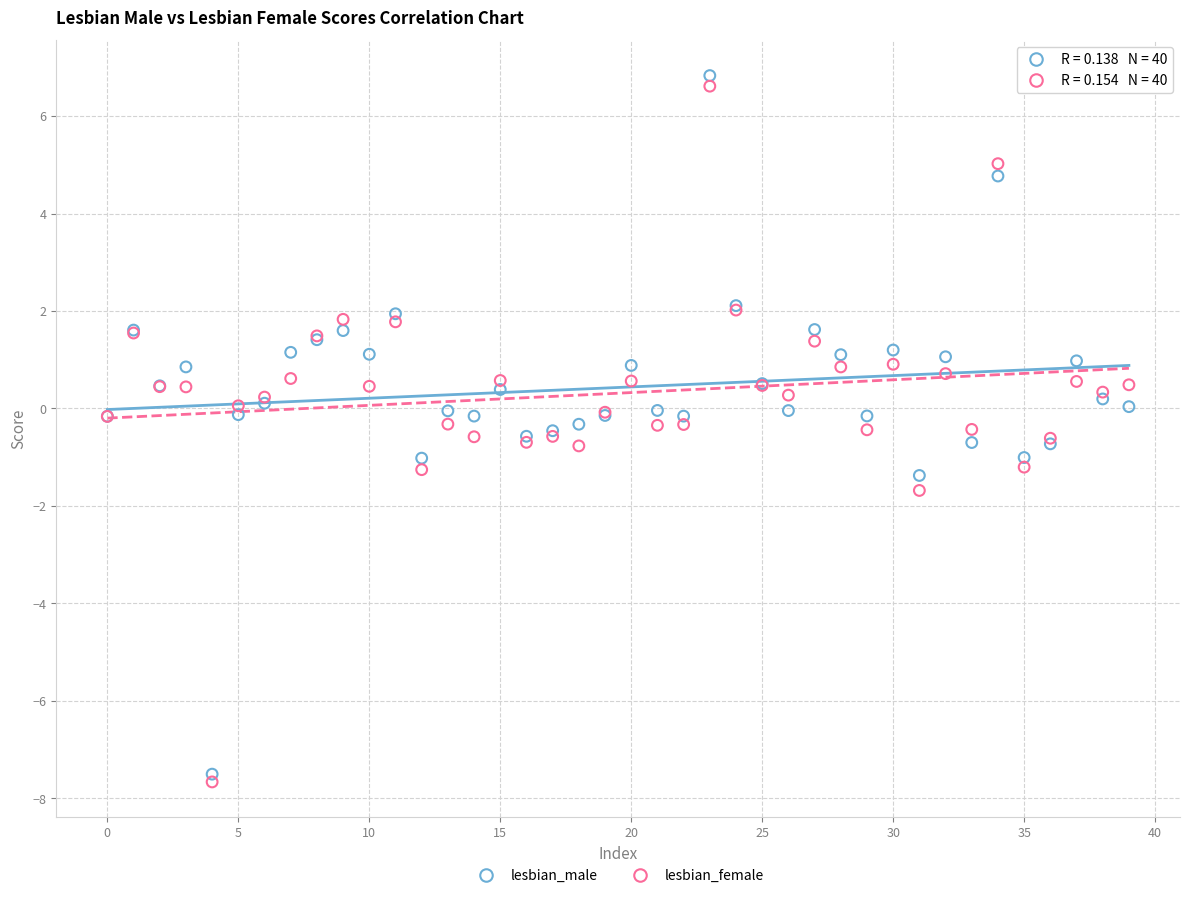

What are all the series names shown in the legend?

lesbian_male, lesbian_female